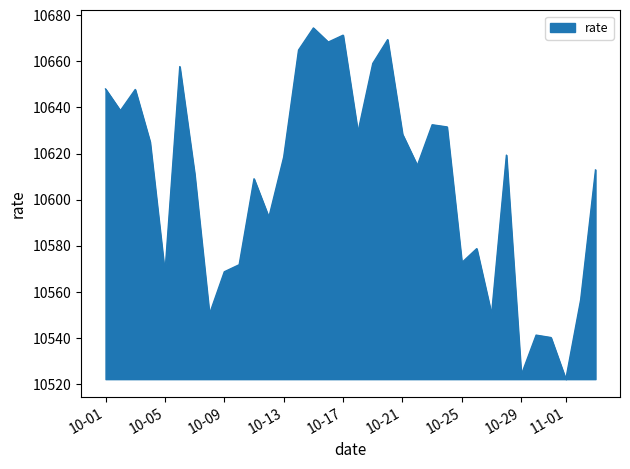

What is the greatest value displayed?

10674.5